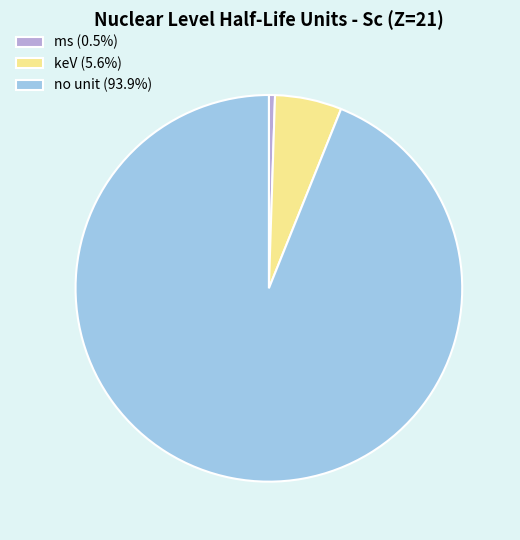

Does no unit (93.9%) represent more than half of the total?

Yes